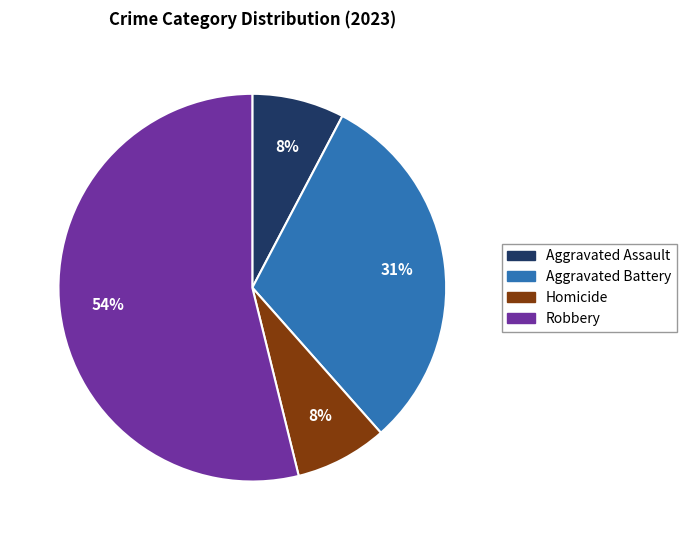

To the nearest percent, what is the average slice percentage?

25%